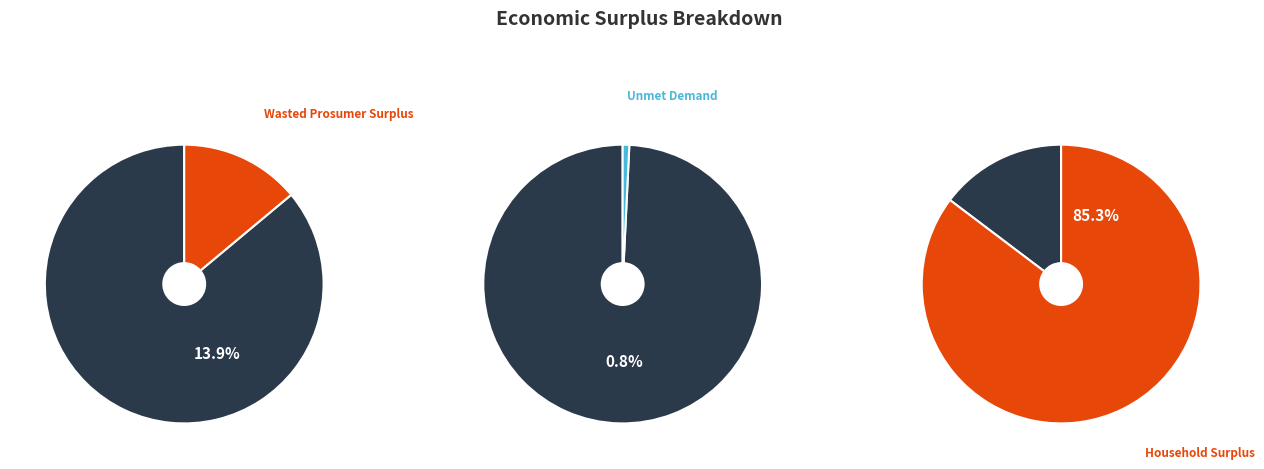

Is there a majority slice in this chart?

Yes